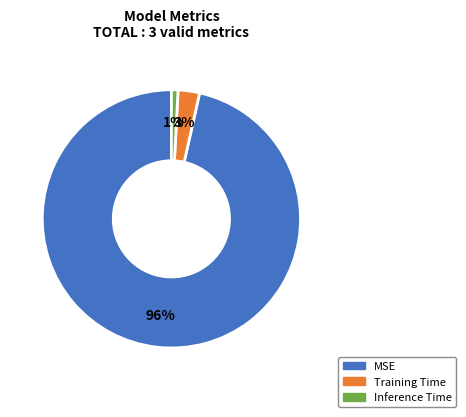

Which slice is the smallest?

Inference Time